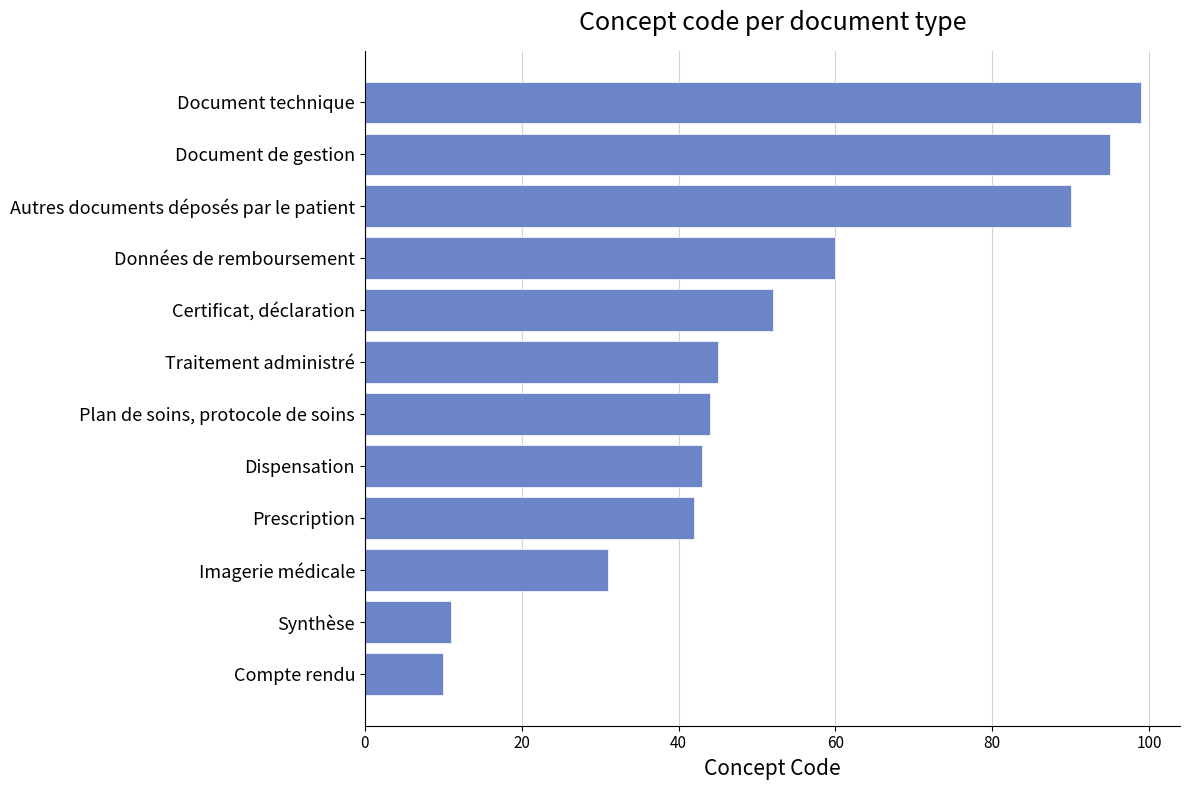

What is the approximate value at Dispensation?

43